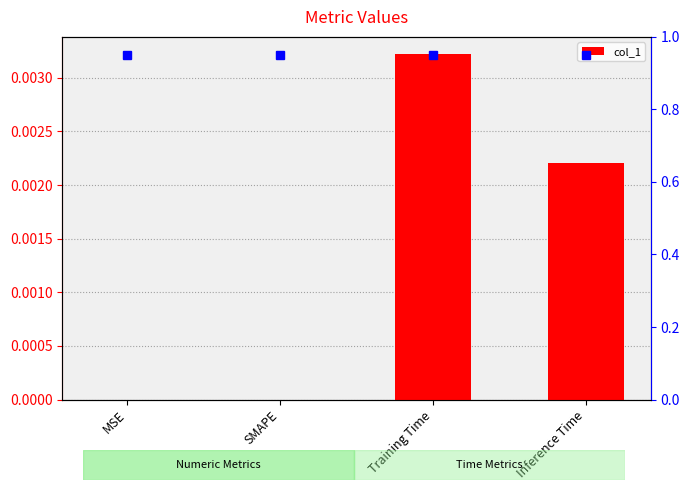

Are the bars horizontal?

No